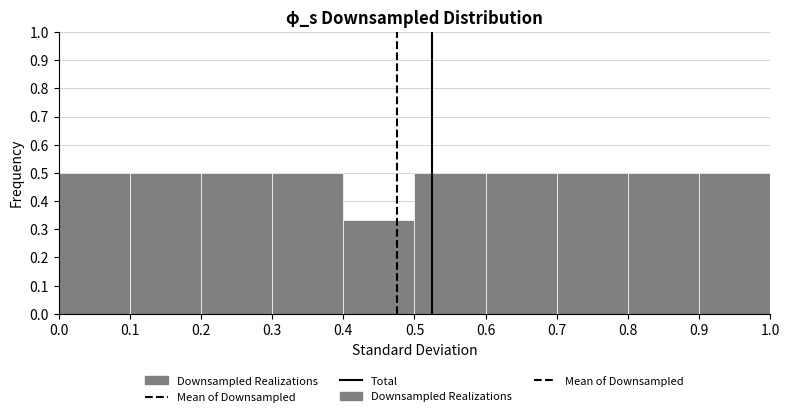

Reading left to right, list every bar in this chart as the range it spans on the x-axis followed by its height. The values are not printed on the chart, so give them approximately, as read against the axis.

0.0 to 0.1: 0.50
0.1 to 0.2: 0.50
0.2 to 0.3: 0.50
0.3 to 0.4: 0.50
0.4 to 0.5: 0.33
0.5 to 0.6: 0.50
0.6 to 0.7: 0.50
0.7 to 0.8: 0.50
0.8 to 0.9: 0.50
0.9 to 1.0: 0.50